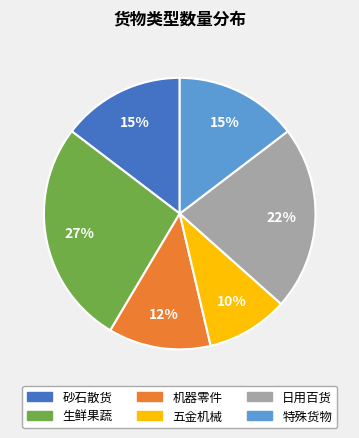

Is there a majority slice in this chart?

No